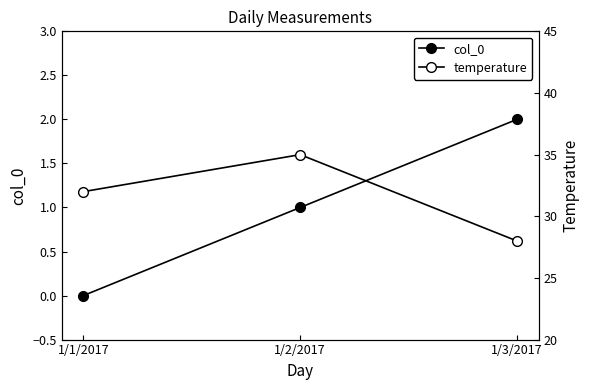

What is the highest value of the col_0 series?

2